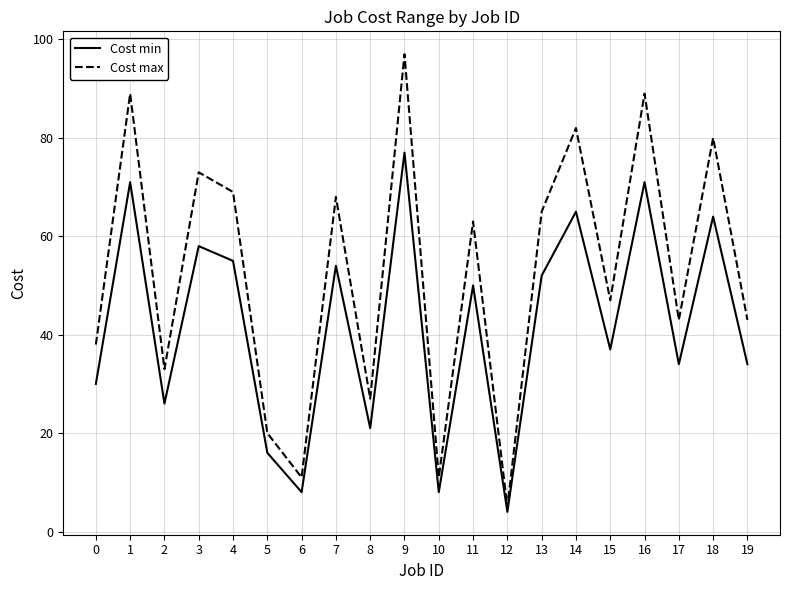

The Cost max series shows 16 at 8. True or false?

False